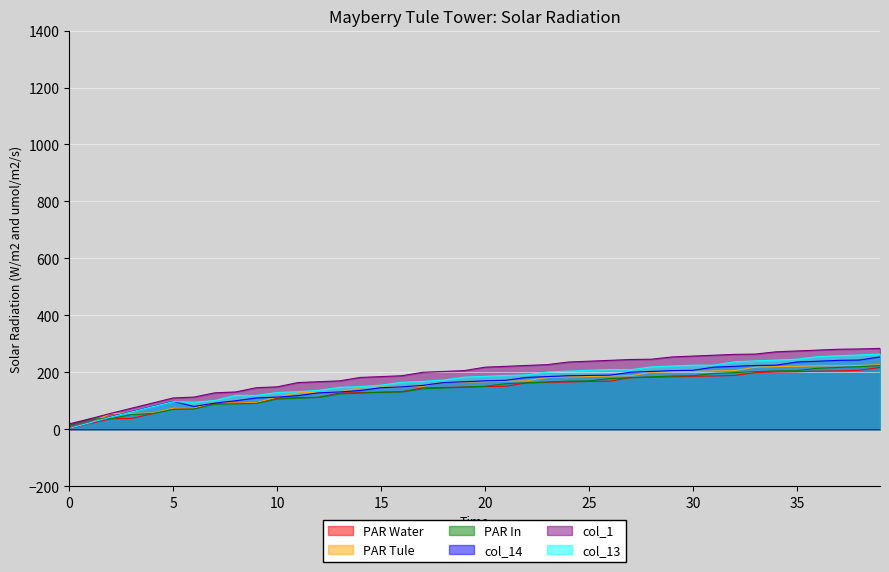

True or false: col_16 has more than 0 points higher than both neighbors.

False